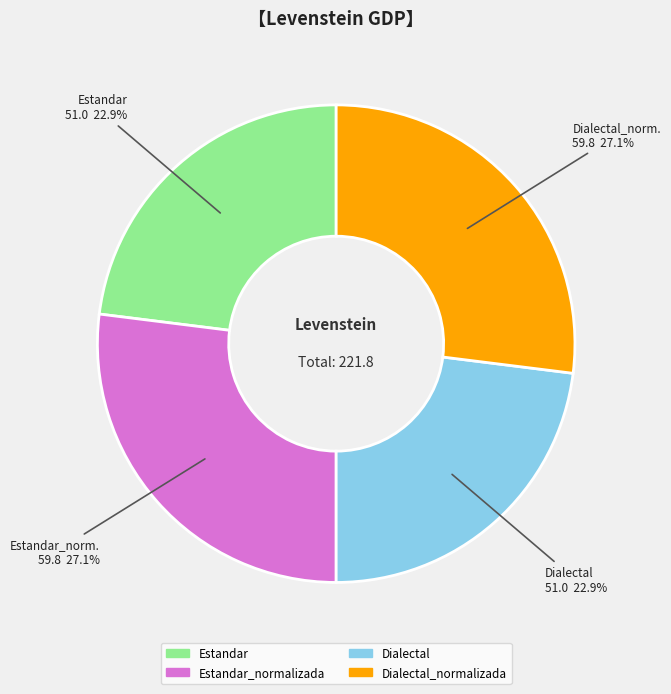

Is it true that Estandar_normalizada is 20% of the pie?

False